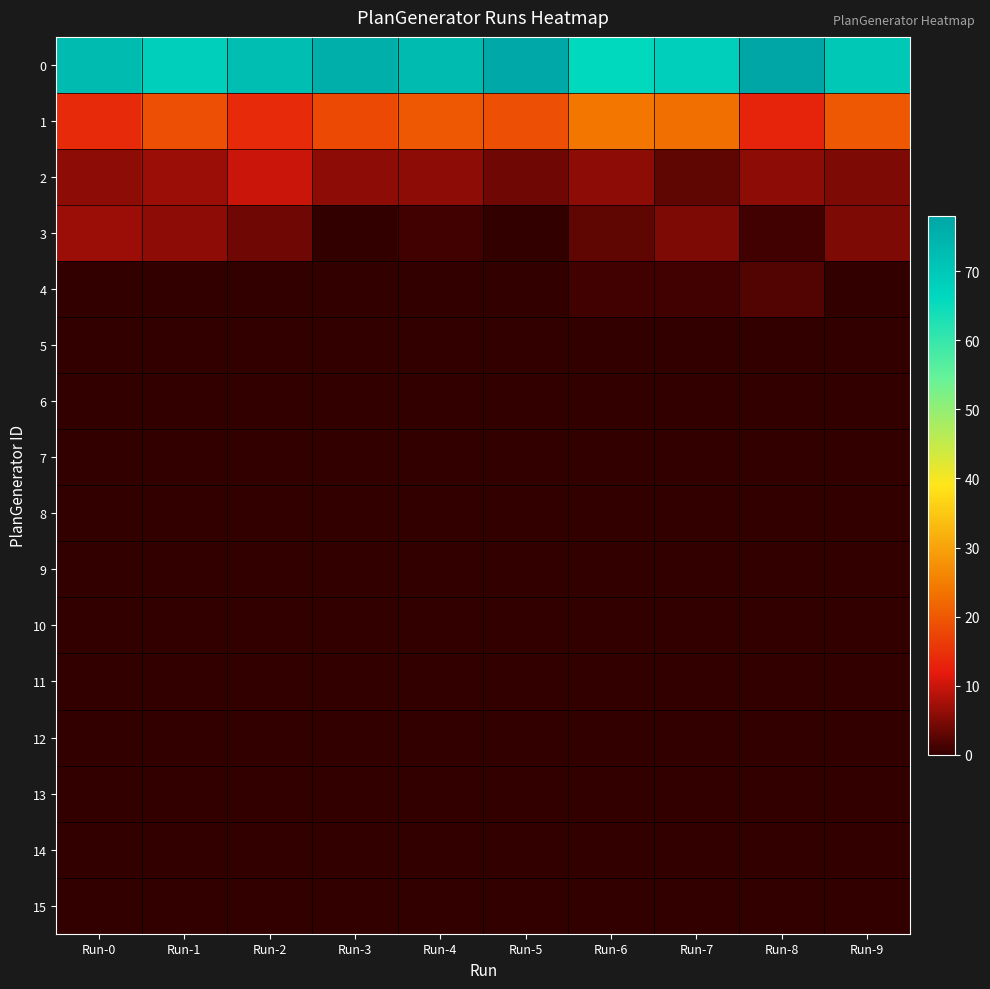

At which category is the sum across all series the highest?

Run-0